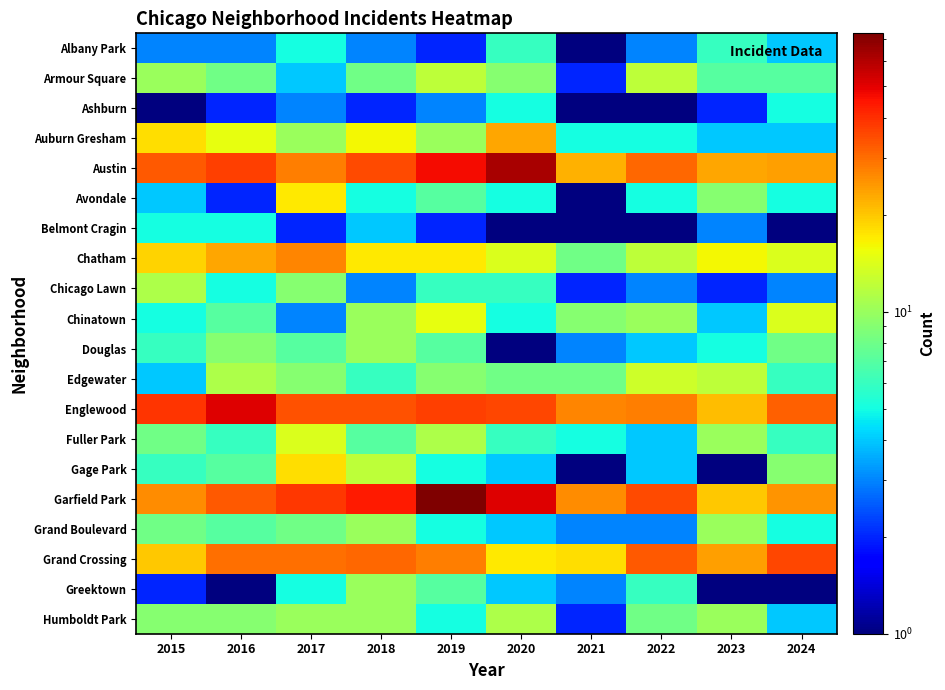

Between 2018 and 2022, which is larger?

2018